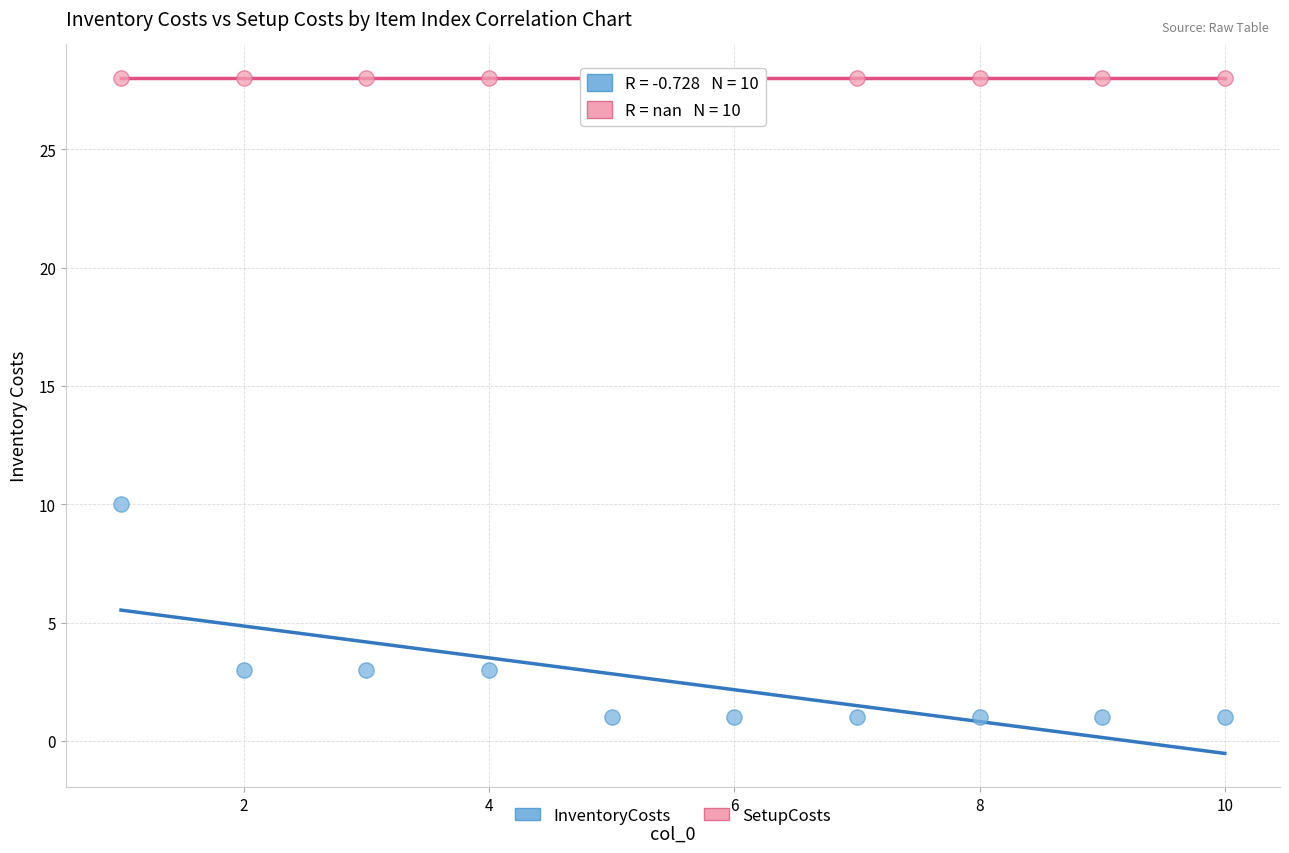

What are all the series names shown in the legend?

InventoryCosts, SetupCosts